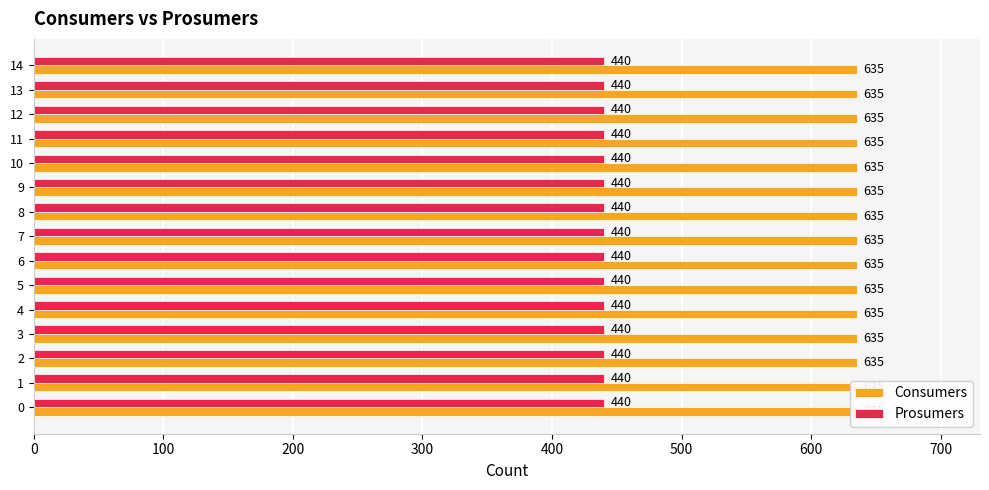

Does the chart contain any negative values?

No